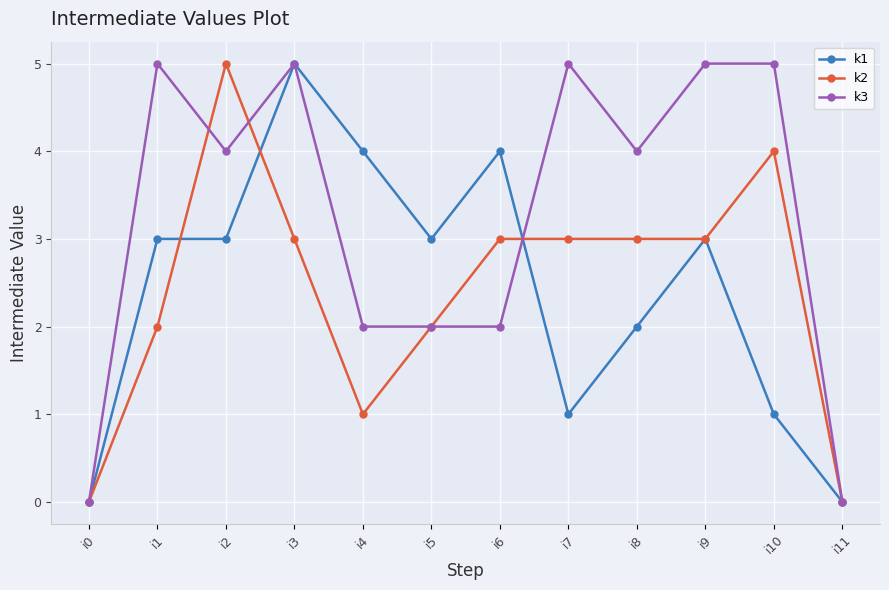

What is the difference between the highest and lowest values at i7?

4